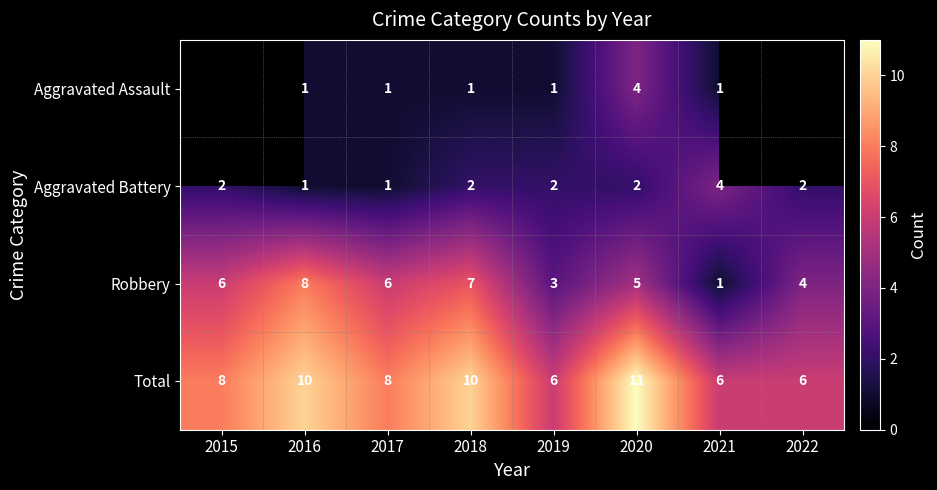

How many Aggravated Battery values are between 2 and 3?

5